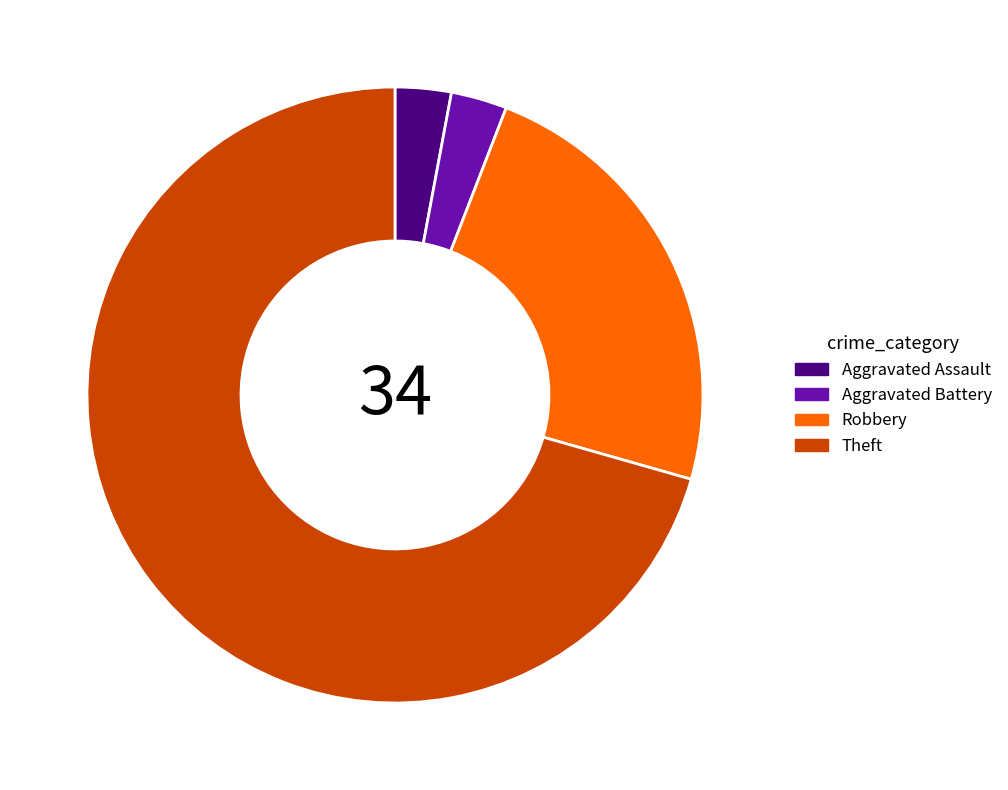

Which slice is the largest?

Theft